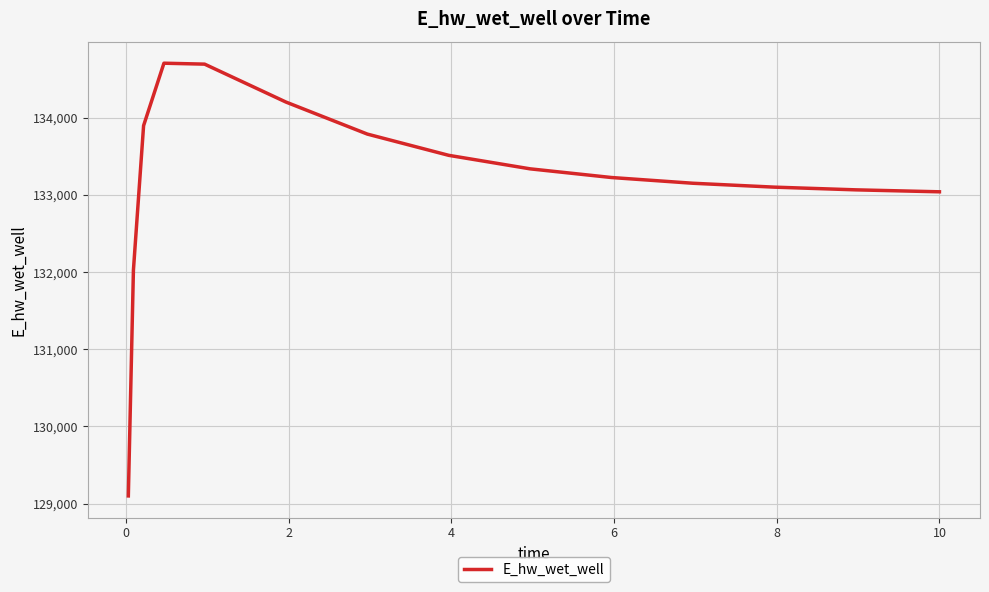

What is the smallest value displayed?

129100.2